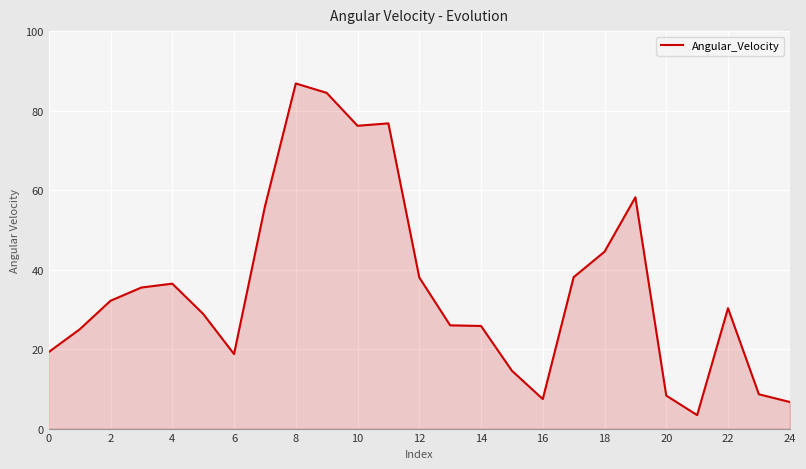

What is the difference between the maximum and minimum values?

83.4